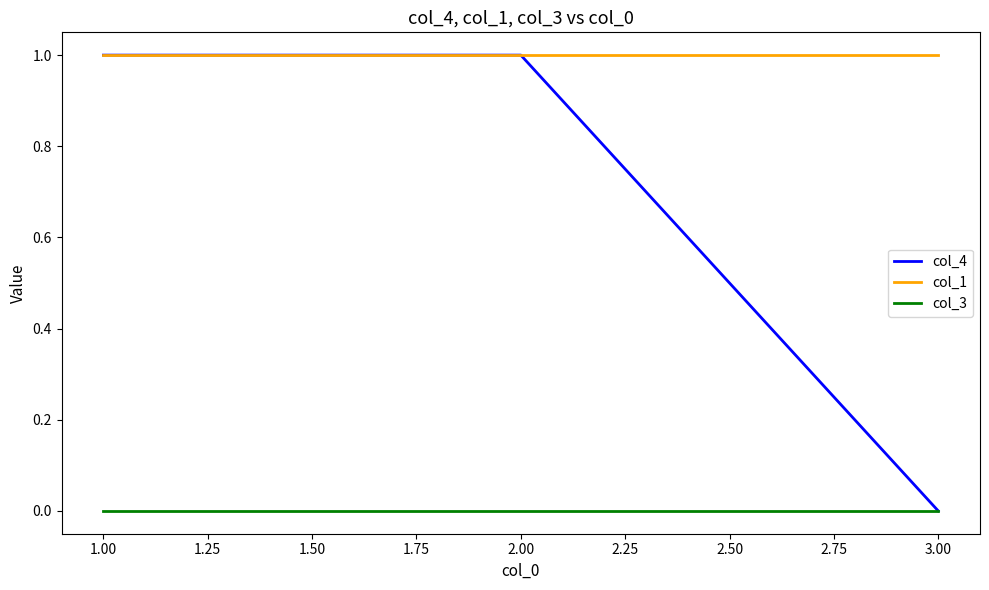

What is the average value of the col_4 series?

1